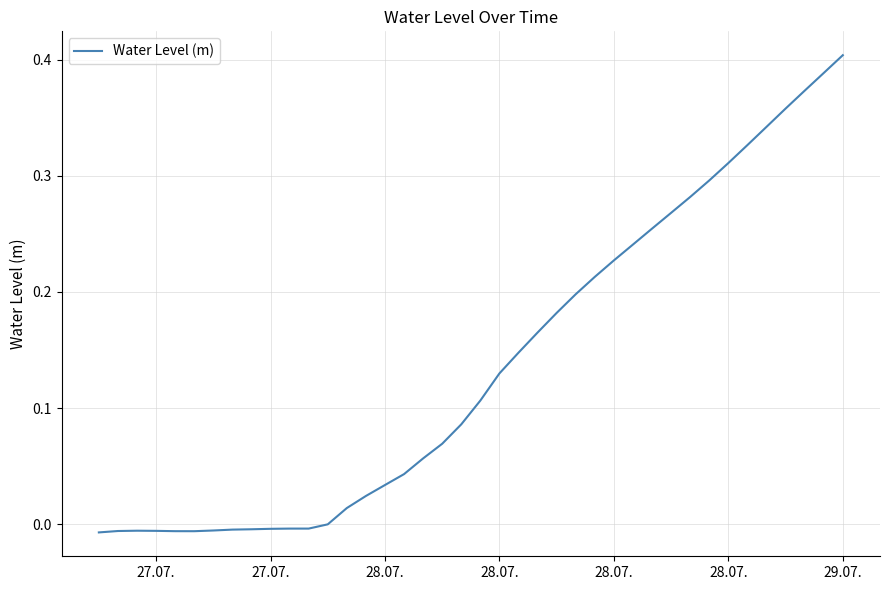

What is the difference between the maximum and minimum values?

0.4